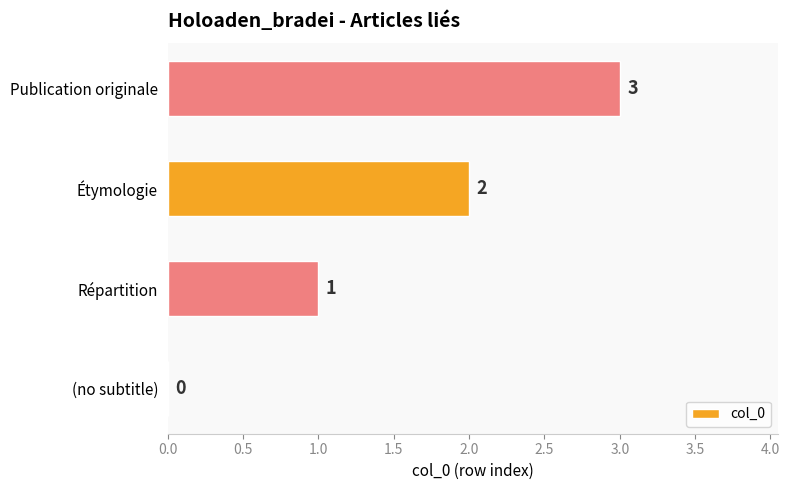

Which category has the highest value across all series?

Publication originale